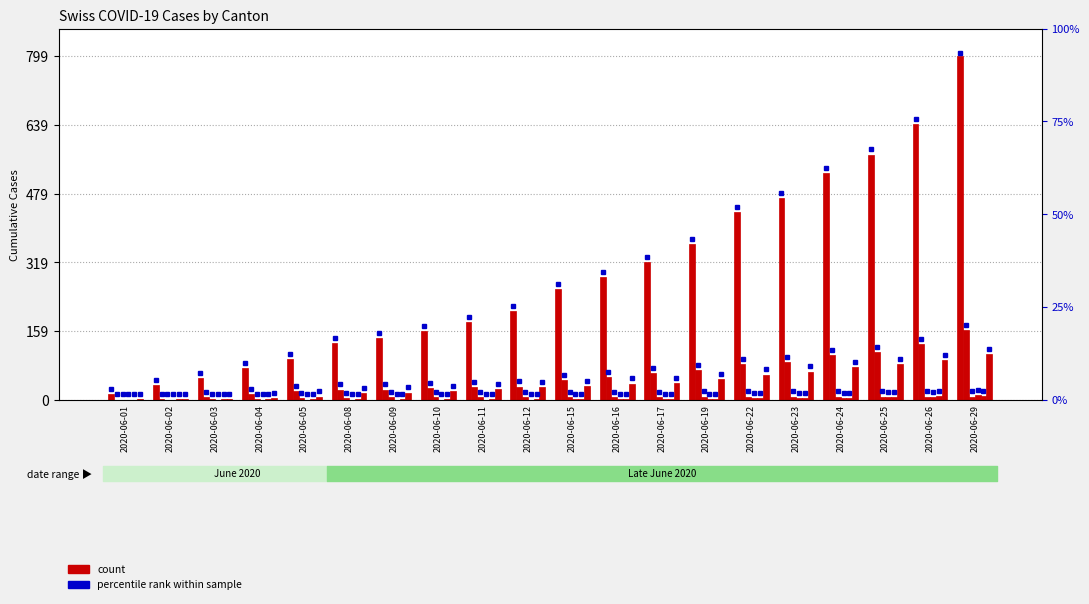

Rank the categories by CH value from highest to lowest.

2020-06-29, 2020-06-26, 2020-06-25, 2020-06-24, 2020-06-23, 2020-06-22, 2020-06-19, 2020-06-17, 2020-06-16, 2020-06-15, 2020-06-12, 2020-06-11, 2020-06-10, 2020-06-09, 2020-06-08, 2020-06-05, 2020-06-04, 2020-06-03, 2020-06-02, 2020-06-01